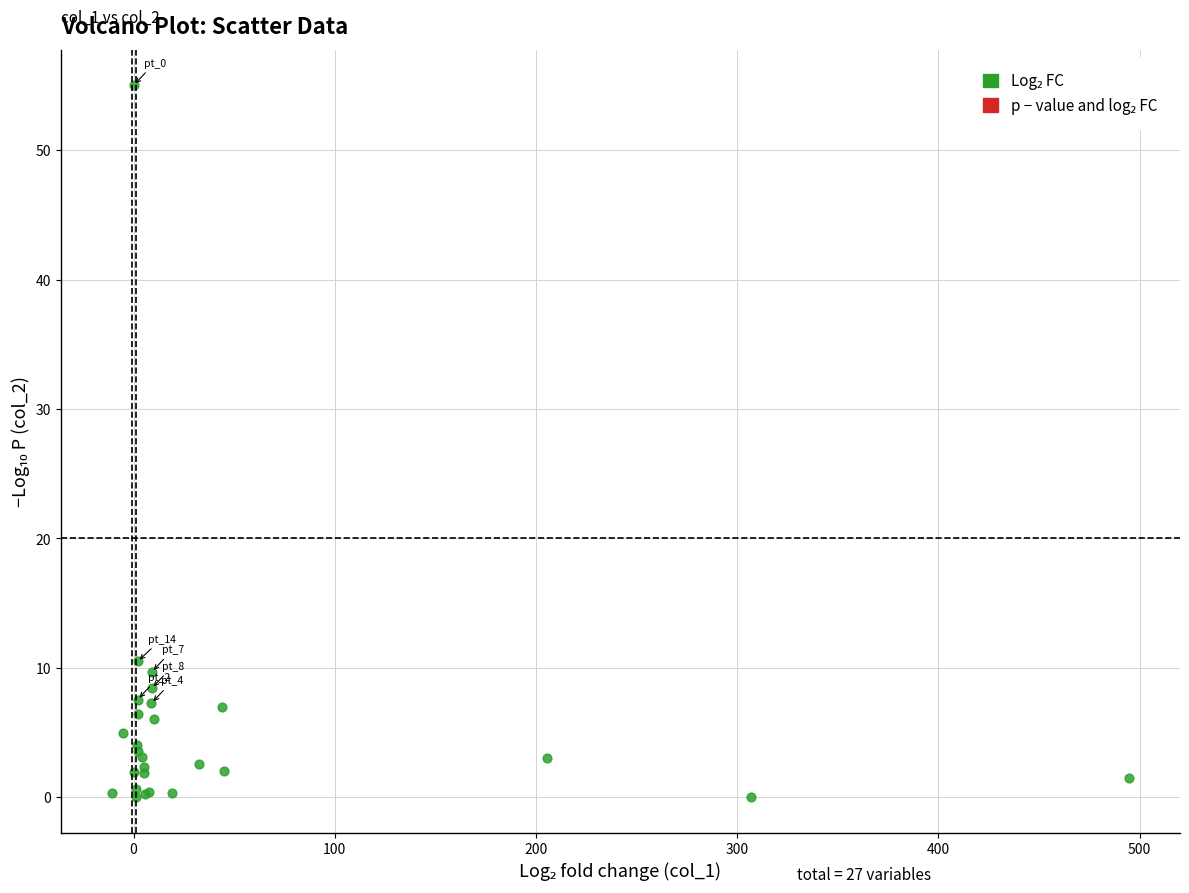

What Y value in the scatter plot is closest to 27?

10.5